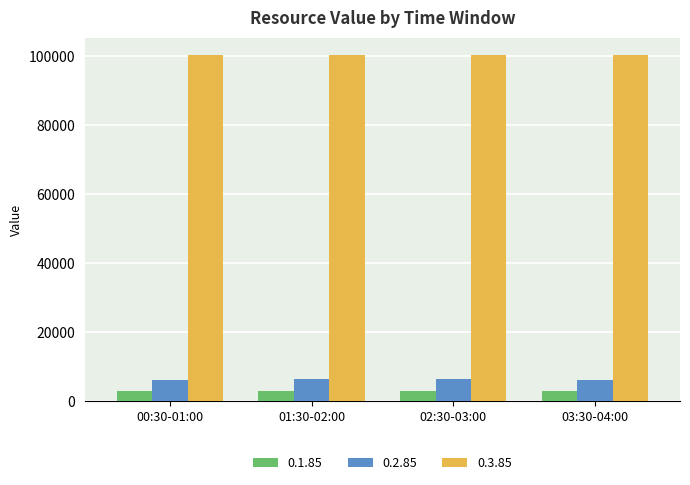

How many bars are there in each group?

3